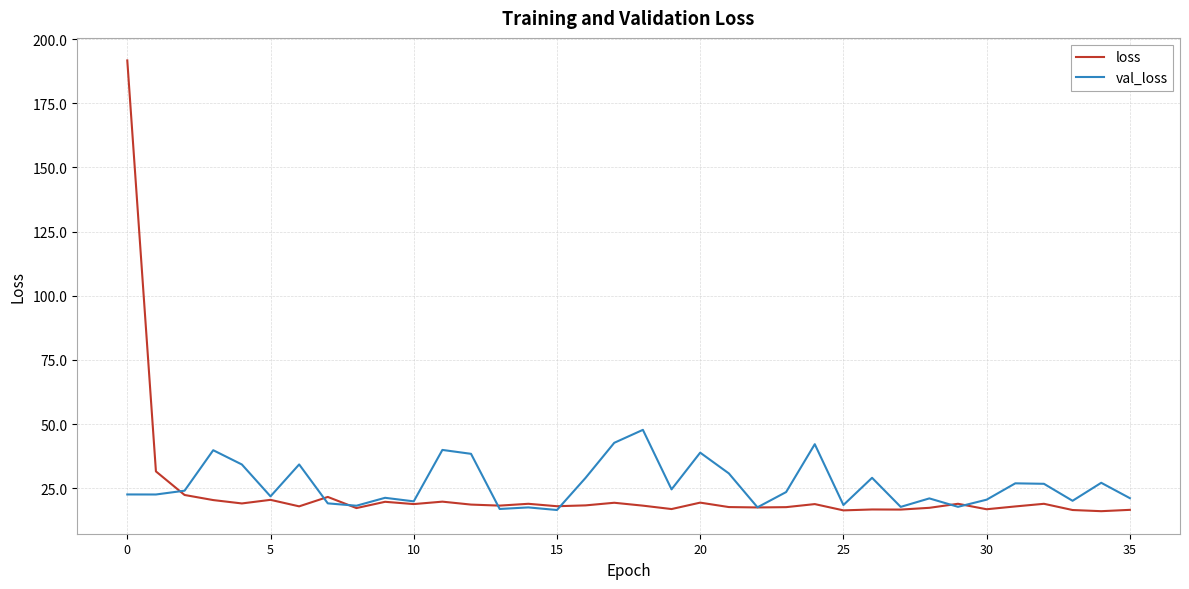

Which series has the largest range (max minus min)?

loss